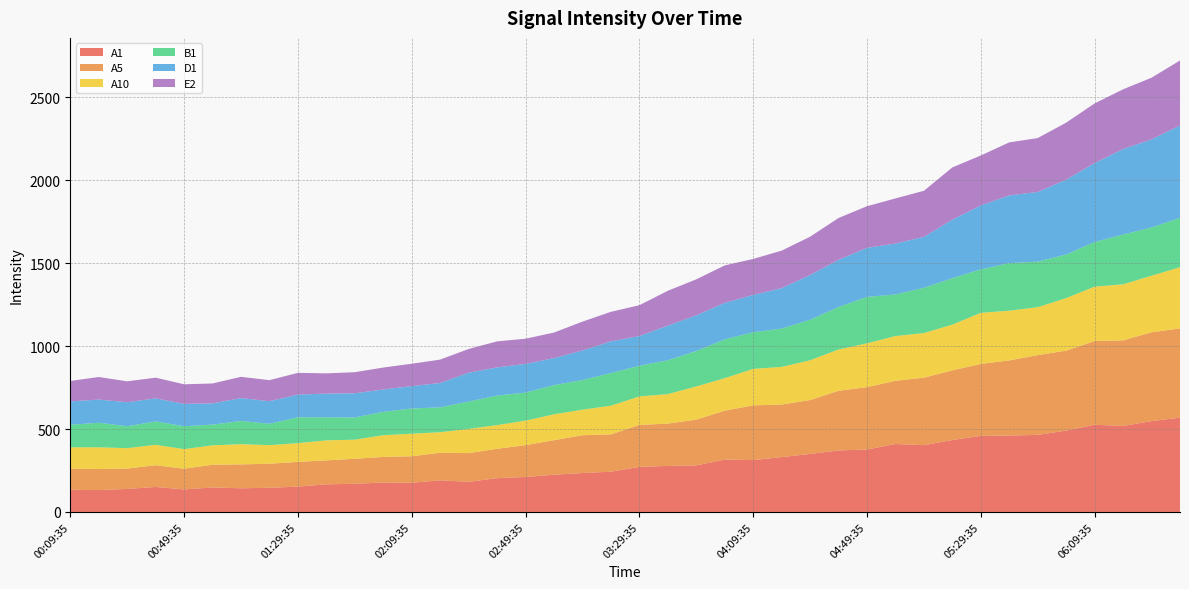

Reading left to right, transcribe all the data shown in this chart.

A1: 00:09:35=134	00:19:35=132	00:29:35=139	00:39:35=151	00:49:35=136	00:59:35=148	01:09:35=143	01:19:35=146	01:29:35=153	01:39:35=167	01:49:35=170	01:59:35=178	02:09:35=176	02:19:35=191	02:29:35=182	02:39:35=204	02:49:35=211	02:59:35=225	03:09:35=235	03:19:35=243	03:29:35=272	03:39:35=278	03:49:35=281	03:59:35=316	04:09:35=313	04:19:35=331	04:29:35=350	04:39:35=371	04:49:35=377	04:59:35=410	05:09:35=403	05:19:35=434	05:29:35=459	05:39:35=461	05:49:35=465	05:59:35=491	06:09:35=526	06:19:35=519	06:29:35=548	06:39:35=569
A5: 00:09:35=127	00:19:35=127	00:29:35=123	00:39:35=131	00:49:35=125	00:59:35=137	01:09:35=144	01:19:35=145	01:29:35=149	01:39:35=144	01:49:35=151	01:59:35=154	02:09:35=160	02:19:35=166	02:29:35=173	02:39:35=177	02:49:35=192	02:59:35=208	03:09:35=228	03:19:35=225	03:29:35=253	03:39:35=255	03:49:35=276	03:59:35=295	04:09:35=330	04:19:35=317	04:29:35=325	04:39:35=360	04:49:35=376	04:59:35=381	05:09:35=407	05:19:35=420	05:29:35=434	05:39:35=453	05:49:35=481	05:59:35=482	06:09:35=505	06:19:35=516	06:29:35=536	06:39:35=538
A10: 00:09:35=129	00:19:35=131	00:29:35=123	00:39:35=123	00:49:35=118	00:59:35=117	01:09:35=122	01:19:35=112	01:29:35=113	01:39:35=121	01:49:35=115	01:59:35=131	02:09:35=136	02:19:35=124	02:29:35=146	02:39:35=143	02:49:35=148	02:59:35=156	03:09:35=154	03:19:35=173	03:29:35=172	03:39:35=178	03:49:35=200	03:59:35=196	04:09:35=220	04:19:35=227	04:29:35=240	04:39:35=249	04:49:35=264	04:59:35=270	05:09:35=269	05:19:35=276	05:29:35=308	05:39:35=300	05:49:35=289	05:59:35=317	06:09:35=328	06:19:35=338	06:29:35=341	06:39:35=369
B1: 00:09:35=136	00:19:35=148	00:29:35=132	00:39:35=141	00:49:35=138	00:59:35=125	01:09:35=140	01:19:35=129	01:29:35=156	01:39:35=139	01:49:35=134	01:59:35=141	02:09:35=152	02:19:35=150	02:29:35=165	02:39:35=178	02:49:35=169	02:59:35=176	03:09:35=179	03:19:35=197	03:29:35=185	03:39:35=204	03:49:35=214	03:59:35=234	04:09:35=221	04:19:35=231	04:29:35=244	04:39:35=256	04:49:35=280	04:59:35=251	05:09:35=273	05:19:35=280	05:29:35=262	05:39:35=287	05:49:35=275	05:59:35=263	06:09:35=269	06:19:35=300	06:29:35=291	06:39:35=298
D1: 00:09:35=141	00:19:35=140	00:29:35=145	00:39:35=139	00:49:35=135	00:59:35=128	01:09:35=138	01:19:35=136	01:29:35=137	01:39:35=143	01:49:35=146	01:59:35=135	02:09:35=135	02:19:35=147	02:29:35=174	02:39:35=170	02:49:35=173	02:59:35=163	03:09:35=178	03:19:35=191	03:29:35=179	03:39:35=209	03:49:35=215	03:59:35=220	04:09:35=225	04:19:35=244	04:29:35=270	04:39:35=285	04:49:35=296	04:59:35=307	05:09:35=307	05:19:35=353	05:29:35=386	05:39:35=408	05:49:35=420	05:59:35=451	06:09:35=476	06:19:35=516	06:29:35=531	06:39:35=557
E2: 00:09:35=123	00:19:35=136	00:29:35=126	00:39:35=125	00:49:35=118	00:59:35=120	01:09:35=128	01:19:35=127	01:29:35=131	01:39:35=122	01:49:35=127	01:59:35=132	02:09:35=135	02:19:35=141	02:29:35=143	02:39:35=157	02:49:35=152	02:59:35=154	03:09:35=174	03:19:35=178	03:29:35=186	03:39:35=210	03:49:35=217	03:59:35=226	04:09:35=217	04:19:35=226	04:29:35=231	04:39:35=252	04:49:35=251	04:59:35=272	05:09:35=278	05:19:35=315	05:29:35=301	05:39:35=320	05:49:35=325	05:59:35=344	06:09:35=360	06:19:35=360	06:29:35=372	06:39:35=392